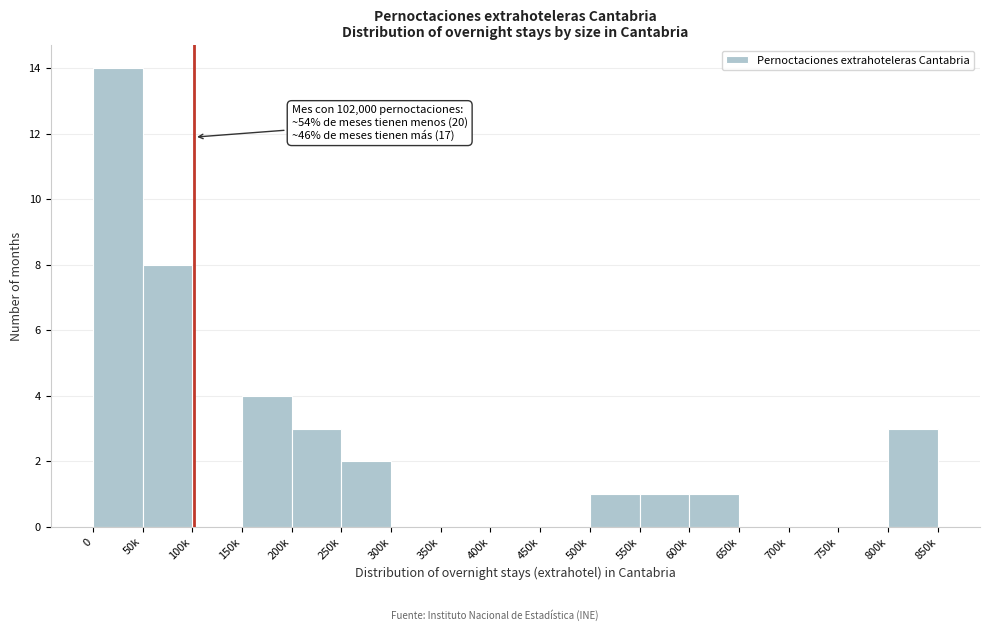

Reading right to left, what are all the values shown in this chart?

800k=3	750k=0	700k=0	650k=0	600k=1	550k=1	500k=1	450k=0	400k=0	350k=0	300k=0	250k=2	200k=3	150k=4	100k=0	50k=8	0=14